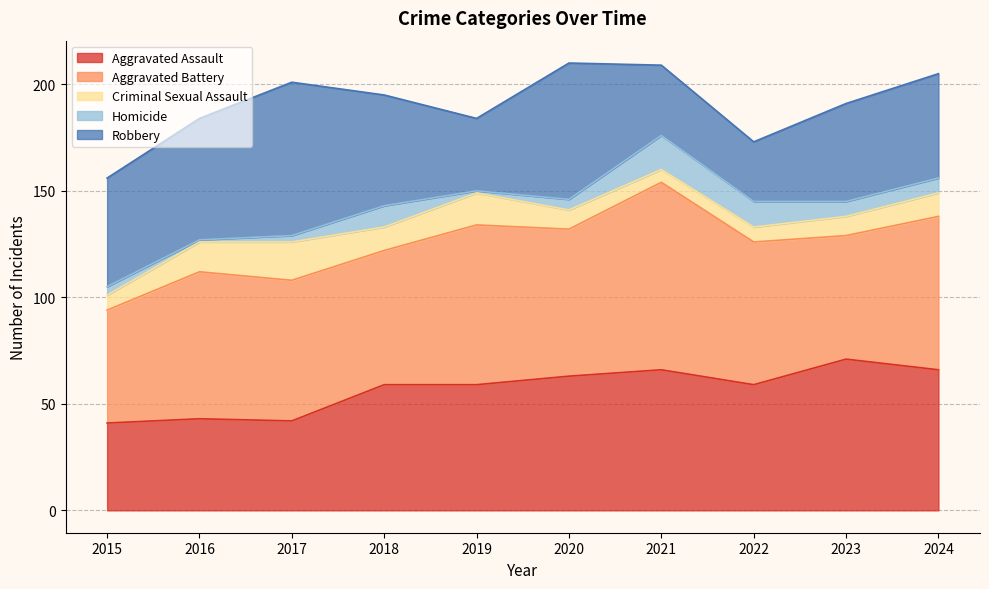

What is the sum of the Robbery values at 2024 and 2020?

113